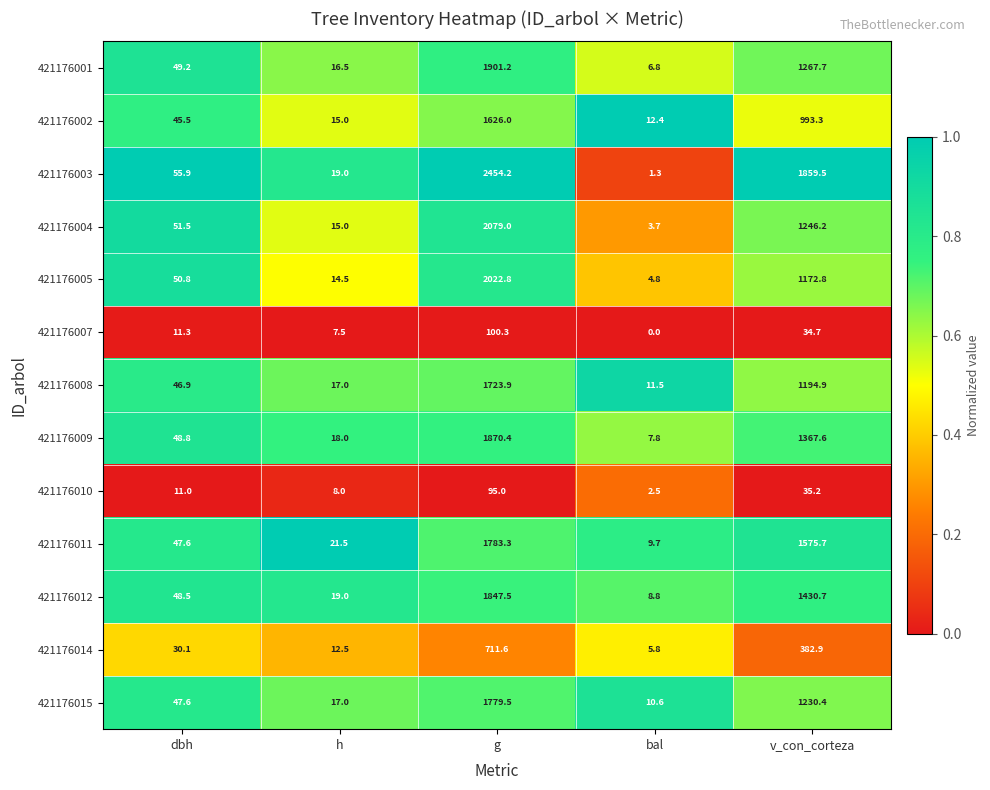

Which series has the largest range (max minus min)?

421176003